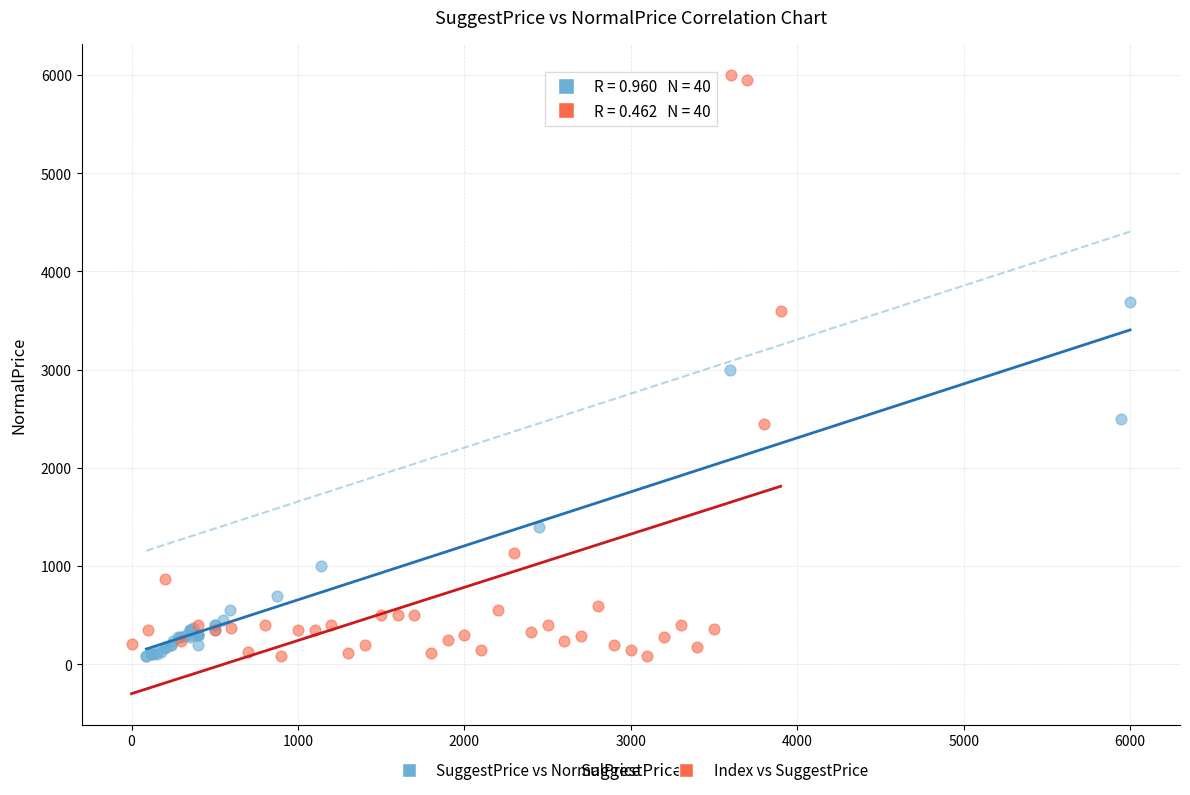

Which series contains the highest Y value?

Index vs SuggestPrice